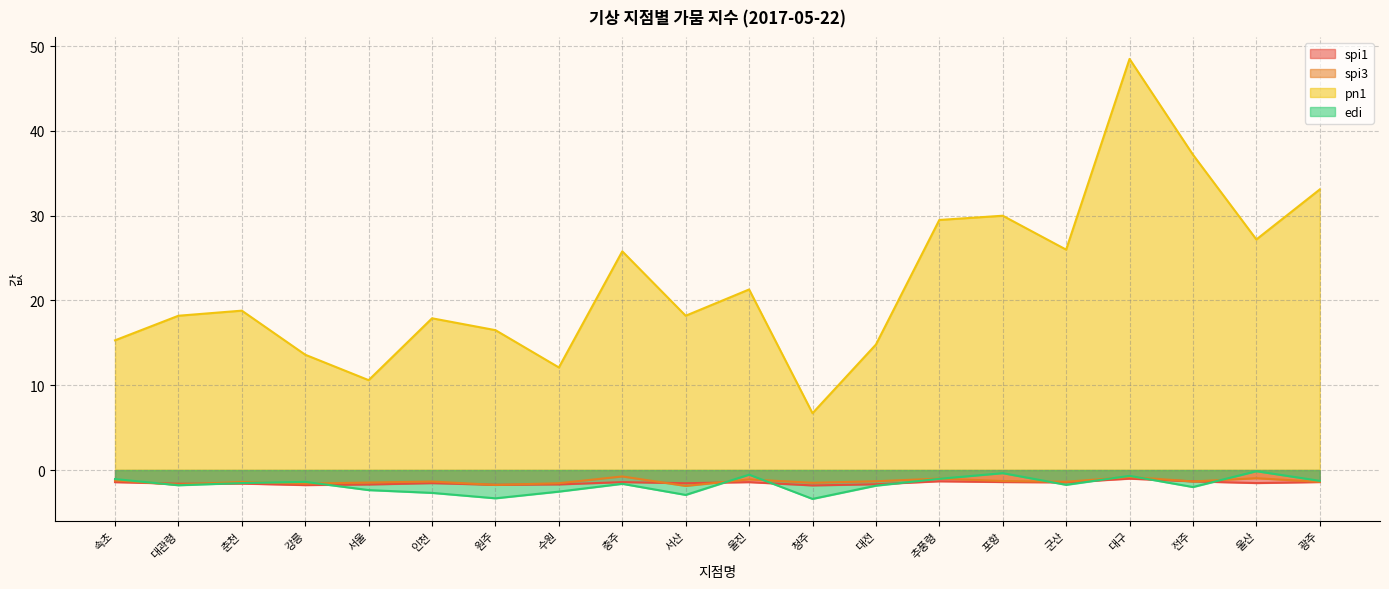

At which category is the sum across all series the highest?

대구